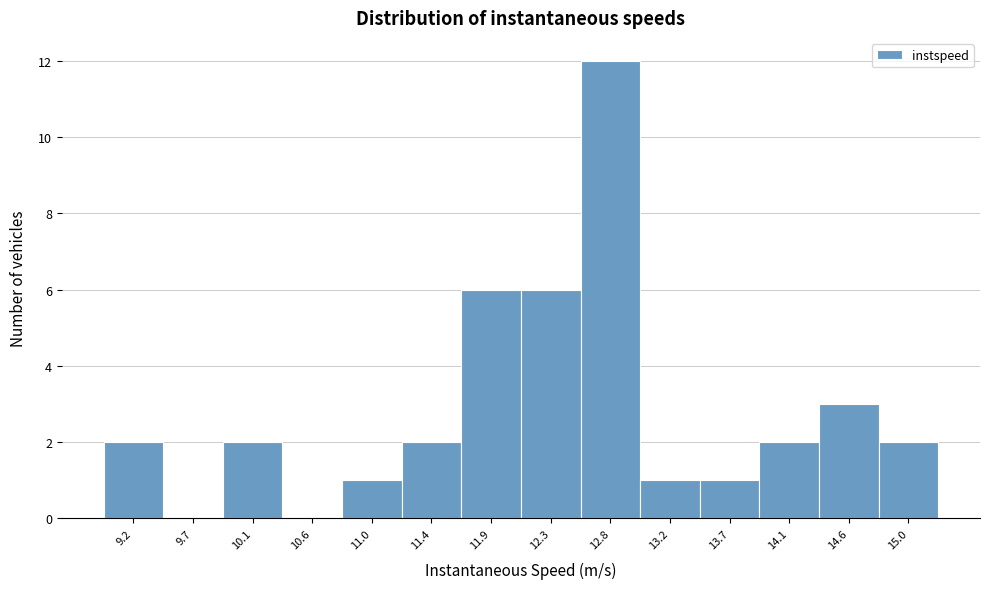

Reading left to right, extract all data points from this chart.

9.2=2	9.7=0	10.1=2	10.6=0	11.0=1	11.4=2	11.9=6	12.3=6	12.8=12	13.2=1	13.7=1	14.1=2	14.6=3	15.0=2